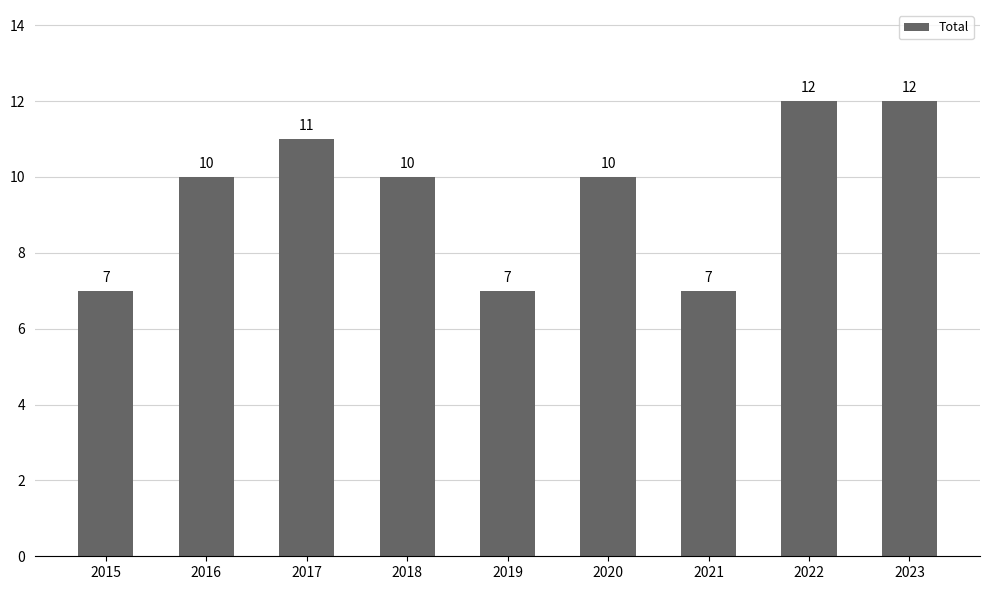

Reading left to right, extract all data points from this chart.

7	10	11	10	7	10	7	12	12